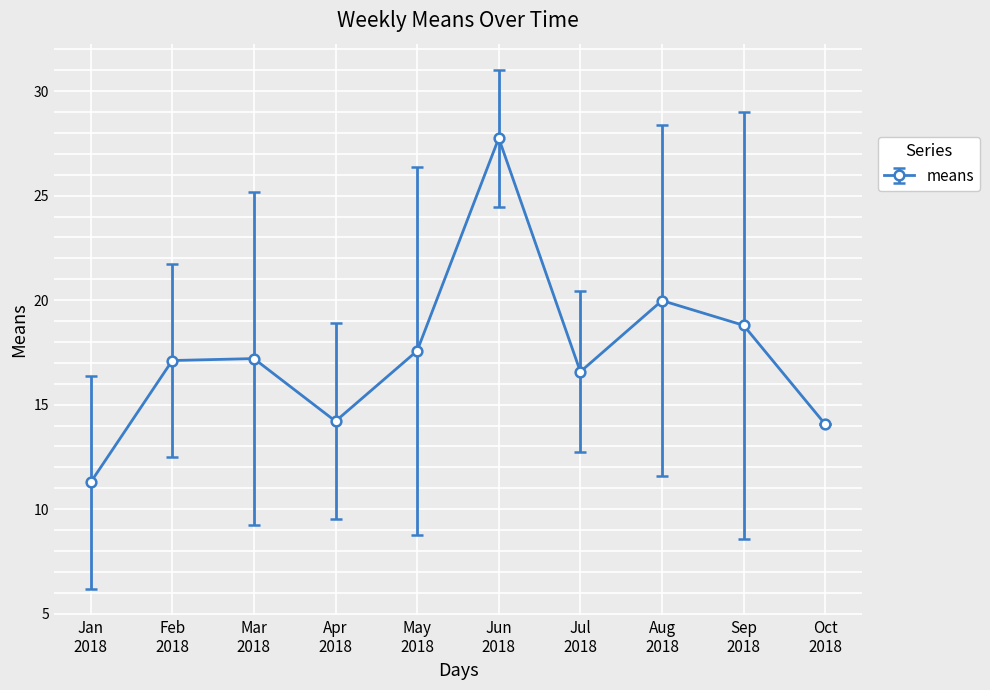

What is the maximum value shown in the chart?

27.8